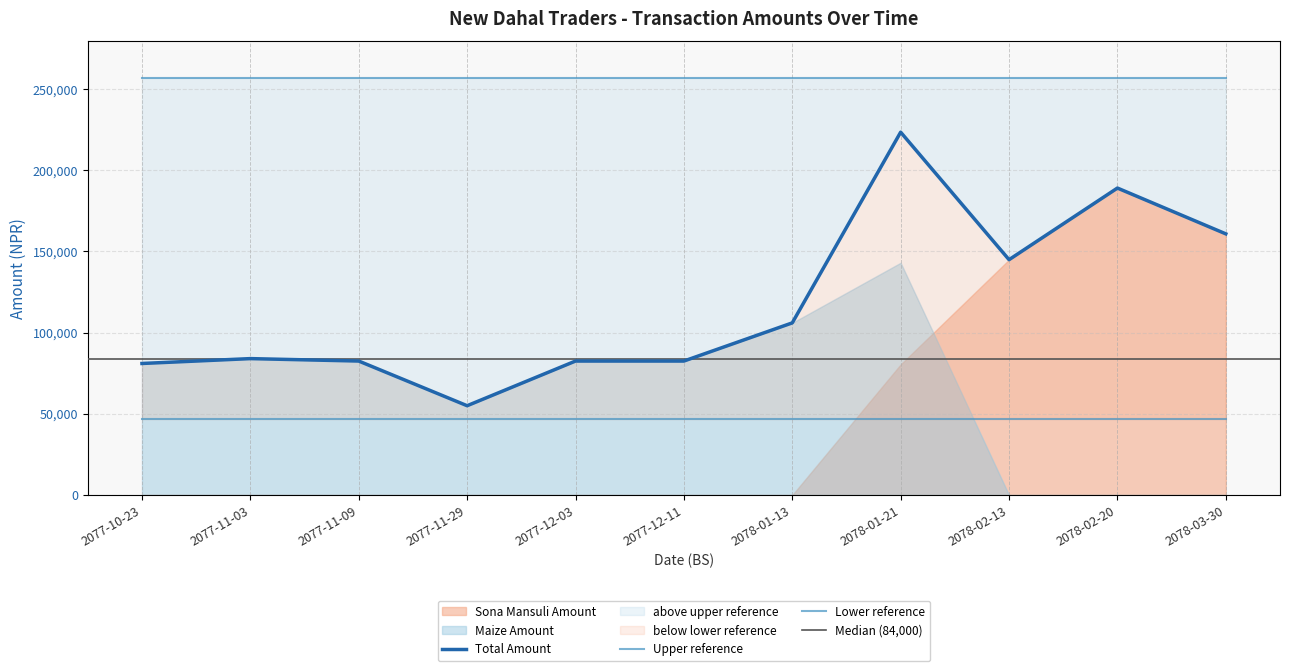

What is the maximum value shown in the chart?

223400